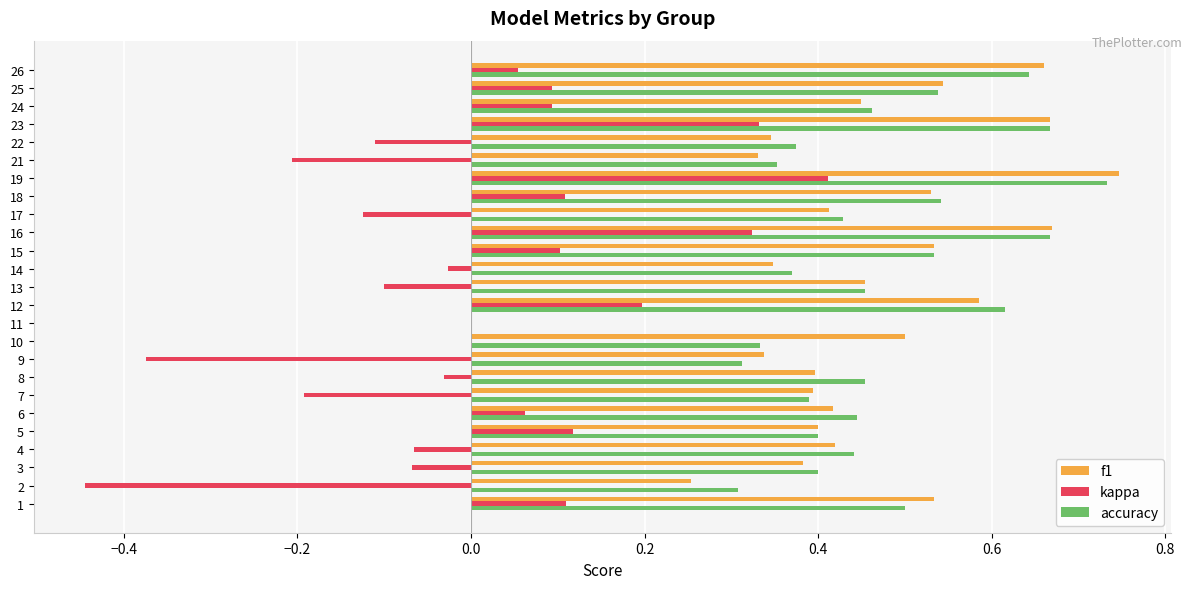

True or false: f1 has a value of 0.2 at 14.

False